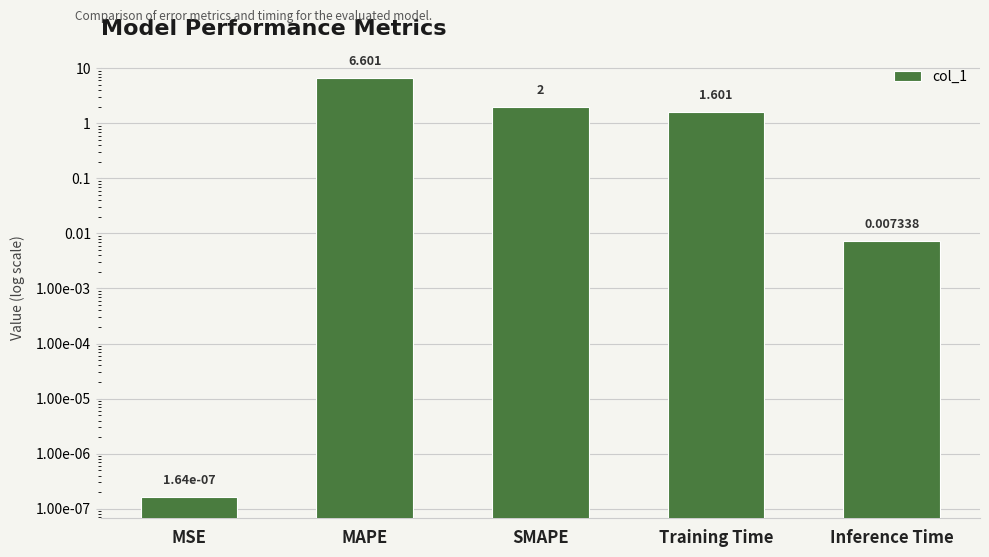

Reading left to right, extract all data points from this chart.

0.0	6.6	2.0	1.6	0.0